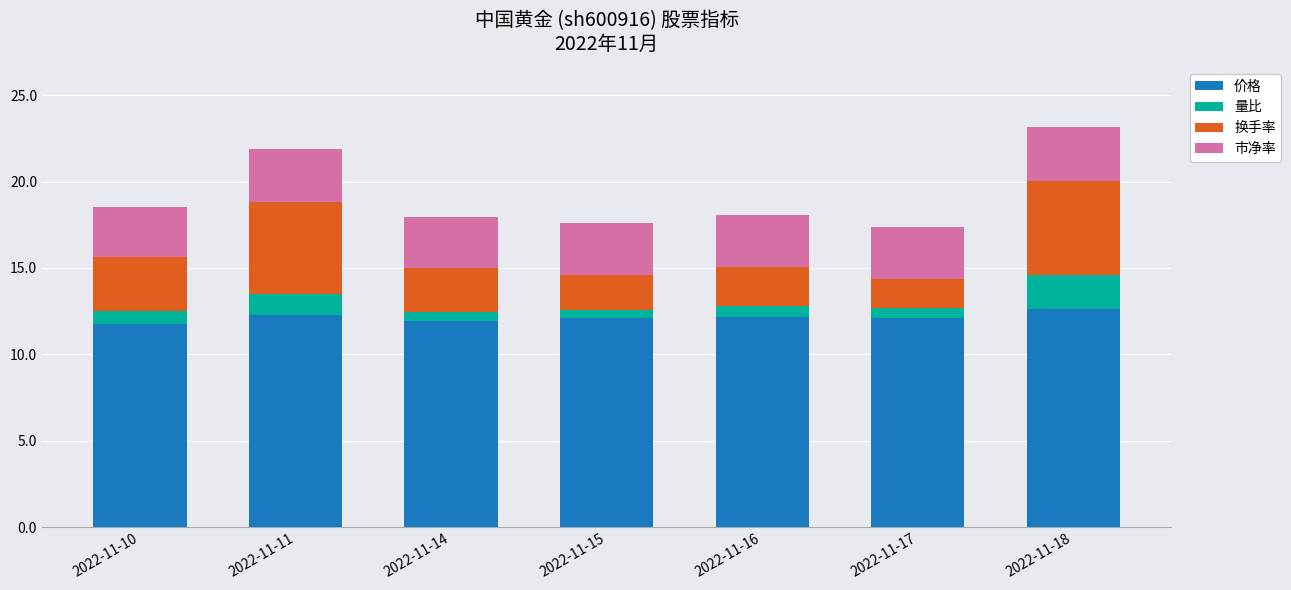

What is the highest value of the 价格 series?

12.6